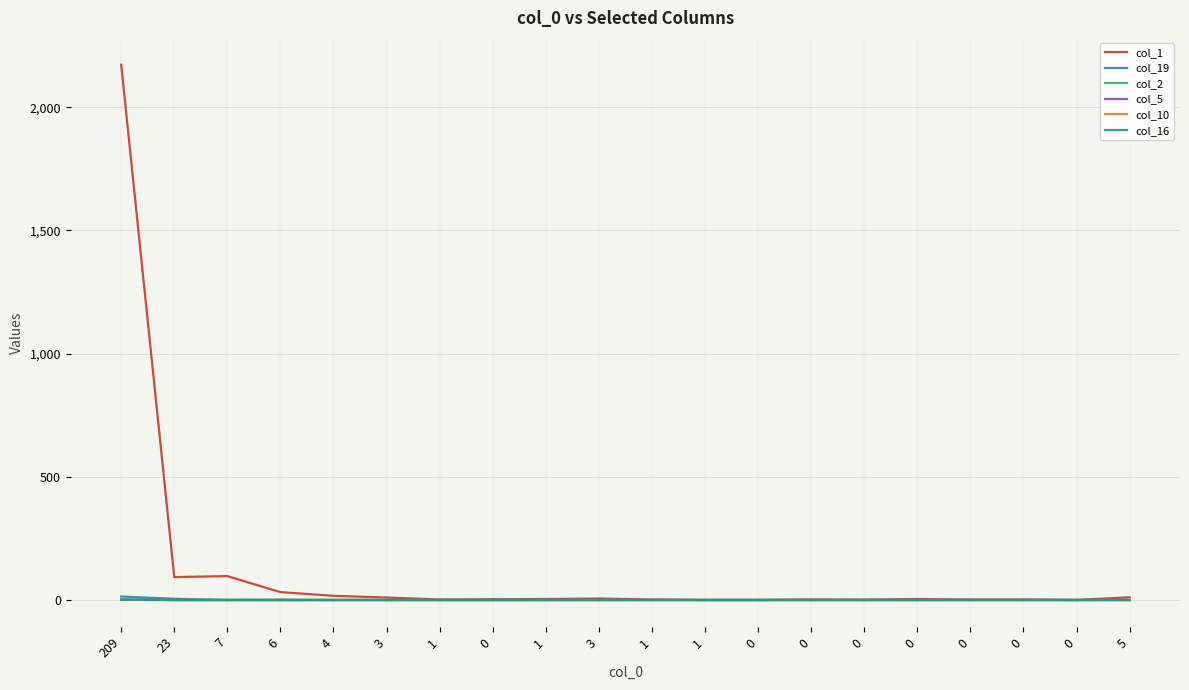

Does the chart have visible grid lines?

Yes